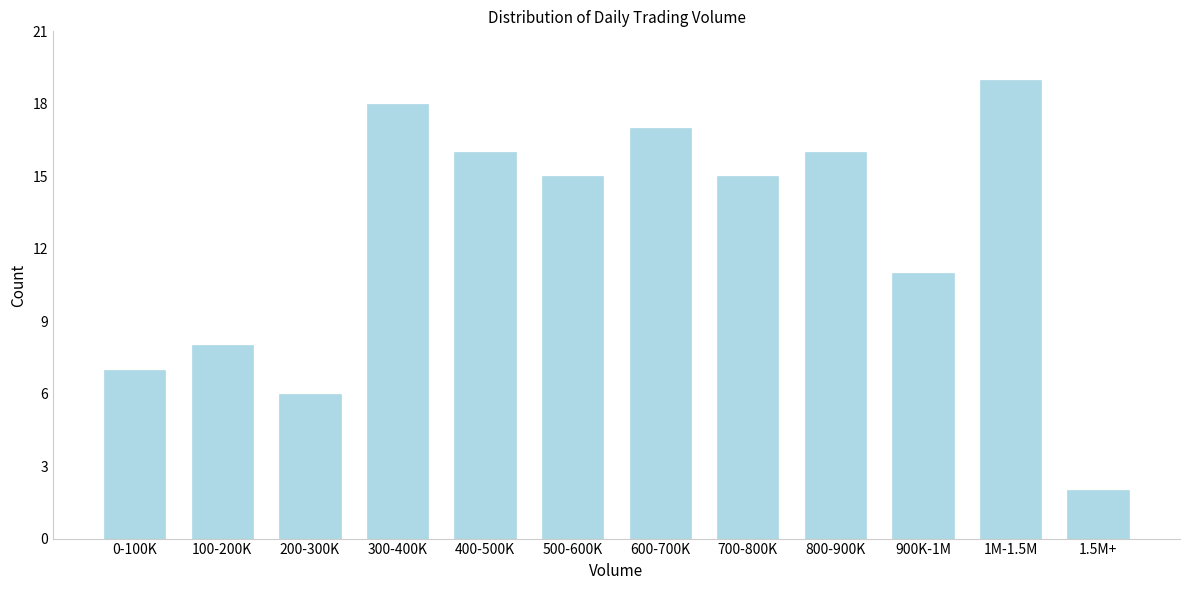

Reading left to right, extract all data points from this chart.

7	8	6	18	16	15	17	15	16	11	19	2